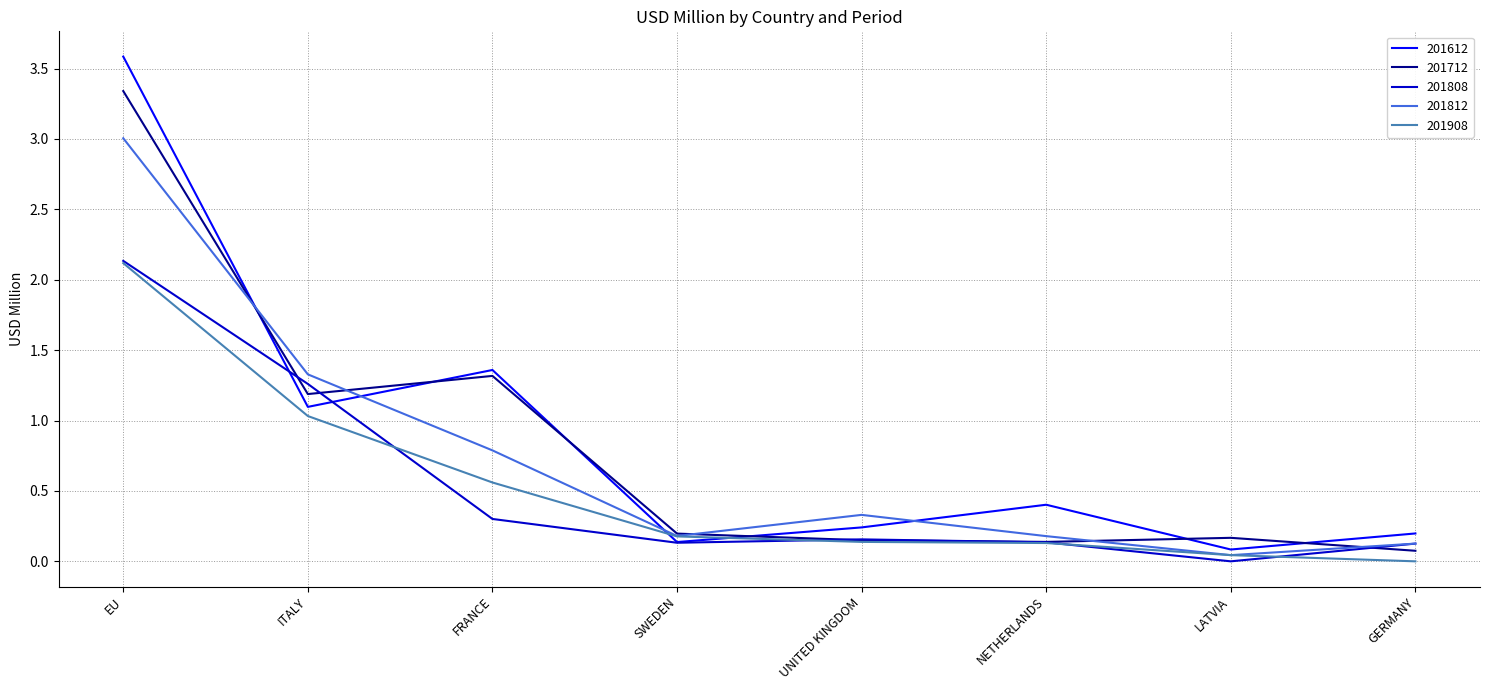

Is it true that 201612 equals 0.1 at SWEDEN?

True